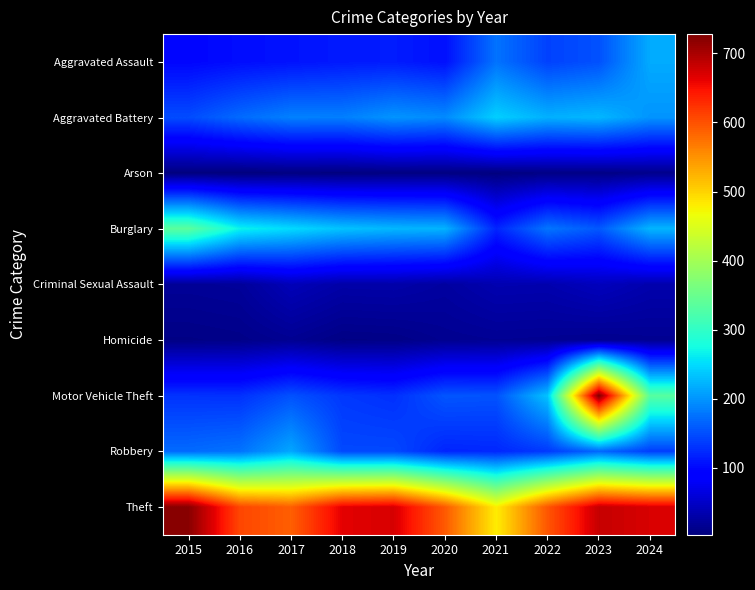

What is the spread (max minus min) of values at 2021?

476